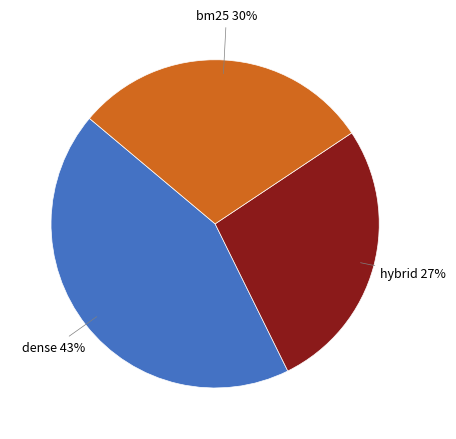

To the nearest percent, what is the difference between the largest and smallest slice percentages?

16%